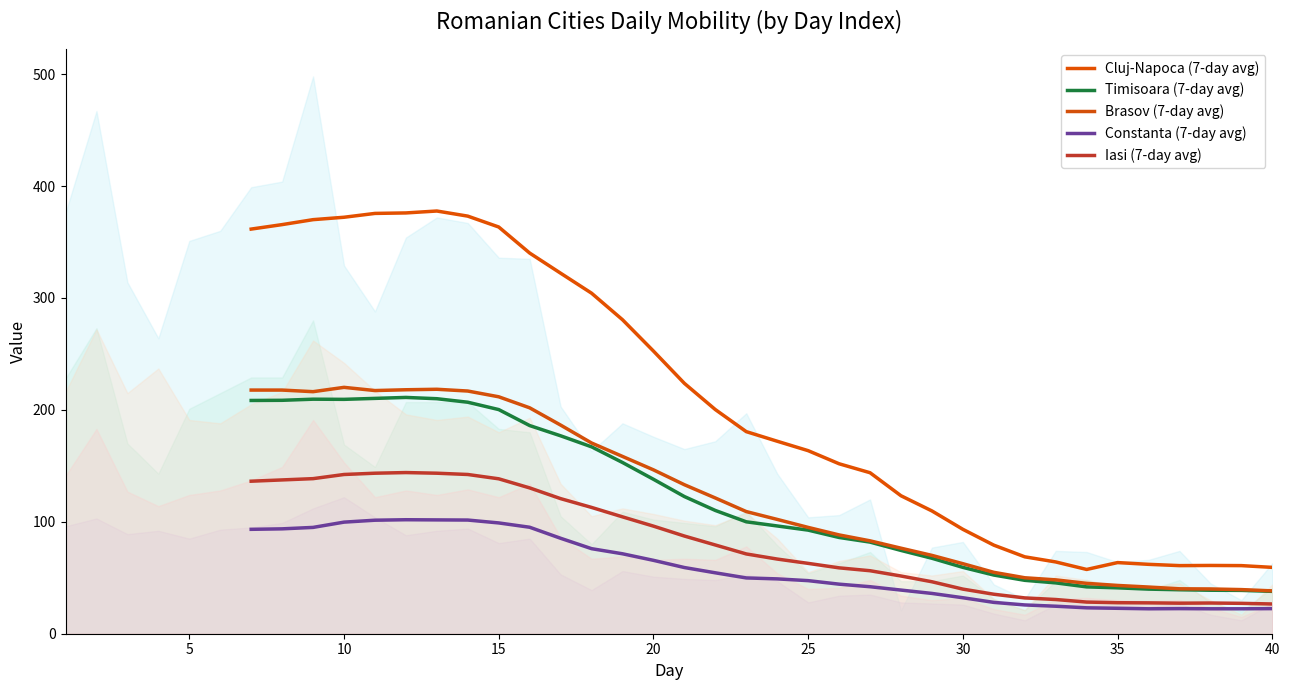

Is the value of Iasi (7-day avg) at 31 greater than the value of Timisoara (7-day avg) at 9?

No